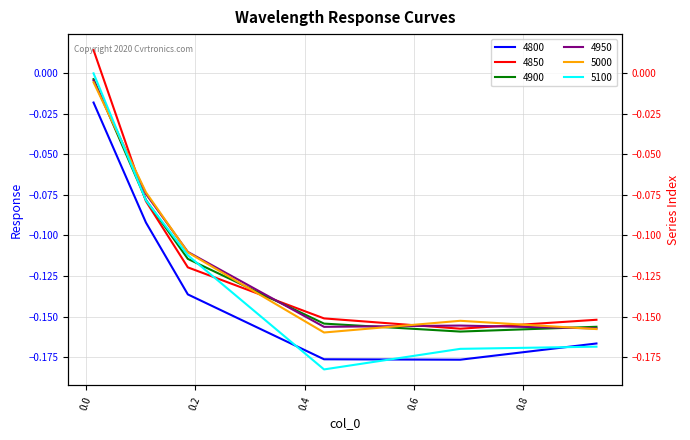

True or false: 4850 has a value of -0.1 at 0.9342465753424658.

False